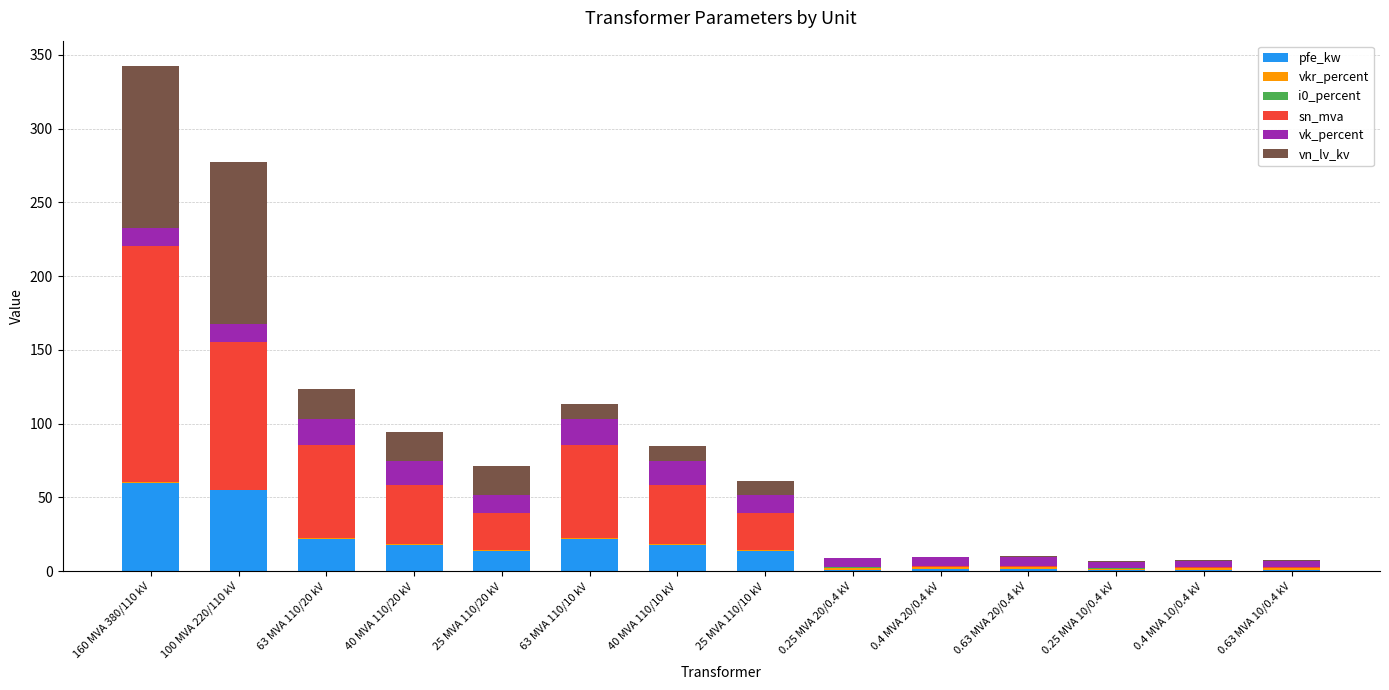

What is the sum of all pfe_kw values?

229.5